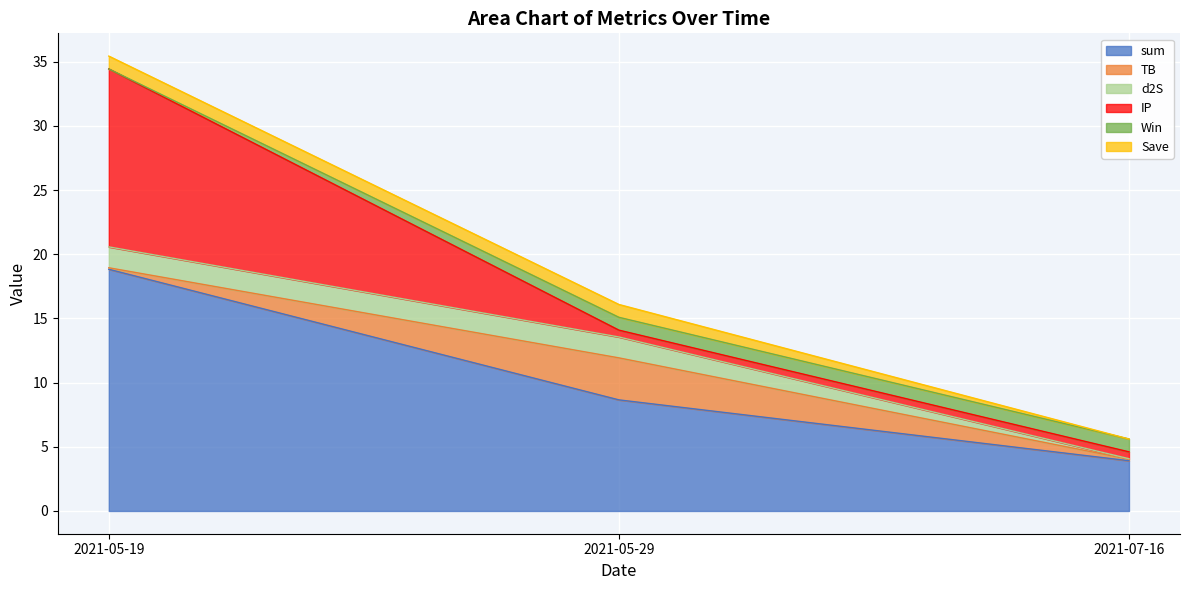

How many lines are shown in the chart?

6